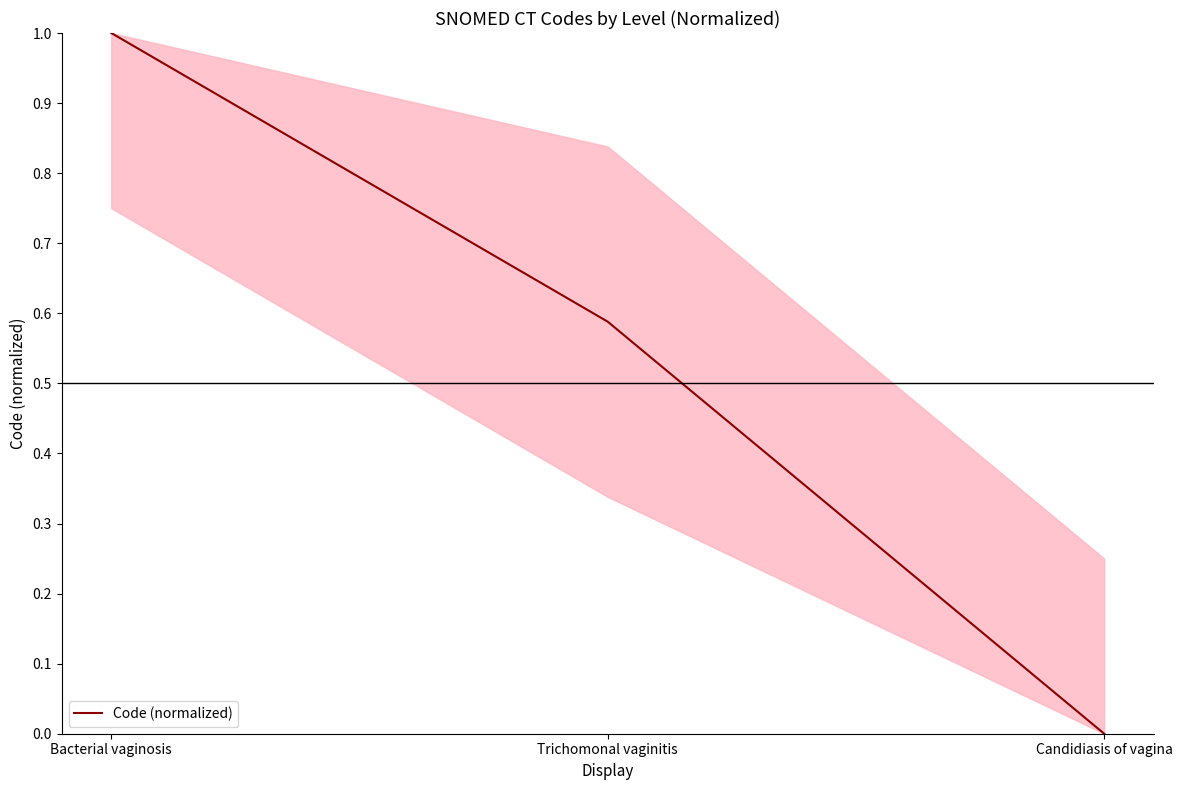

Which label corresponds to the smallest value in the chart?

Candidiasis of vagina